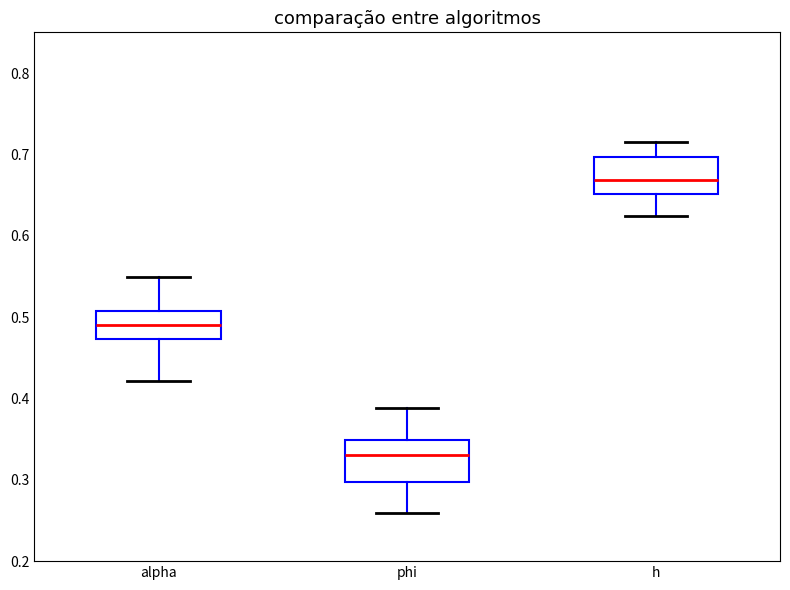

Reading left to right, read every box against the y-axis: the position of its median line, the range the box covers, and the ends of its whiskers. The values are not printed on the chart, so give them approximately, as read against the axis.

alpha: median 0.49, box 0.47 to 0.51, whiskers 0.42 to 0.55
phi: median 0.33, box 0.30 to 0.35, whiskers 0.26 to 0.39
h: median 0.67, box 0.65 to 0.70, whiskers 0.62 to 0.71